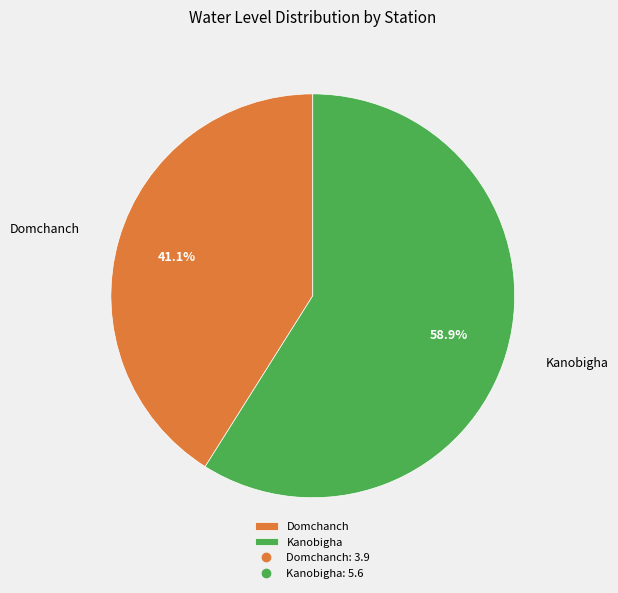

What is the largest slice in the pie chart?

Kanobigha